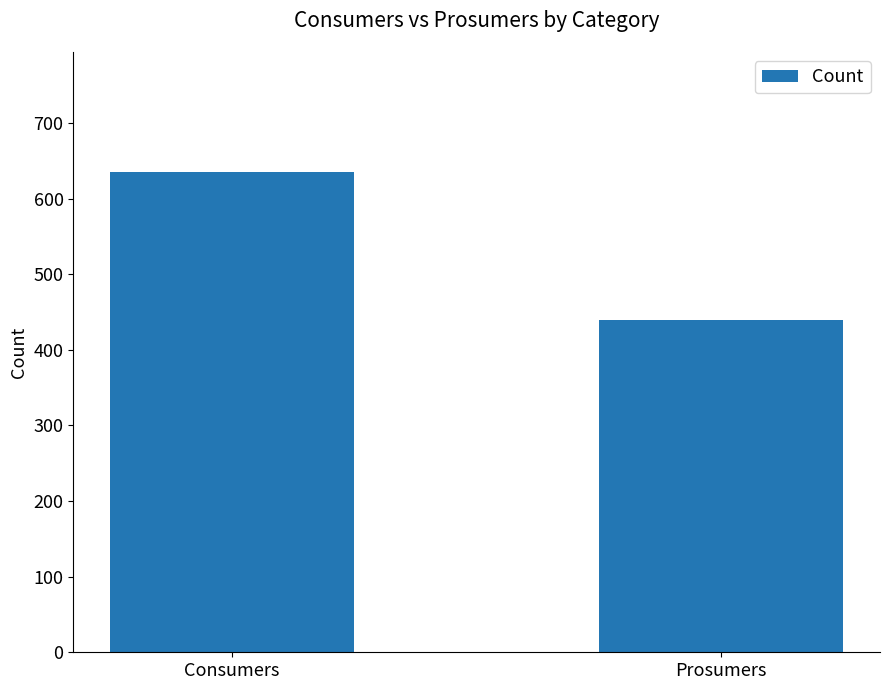

What value does the data have at Consumers?

635